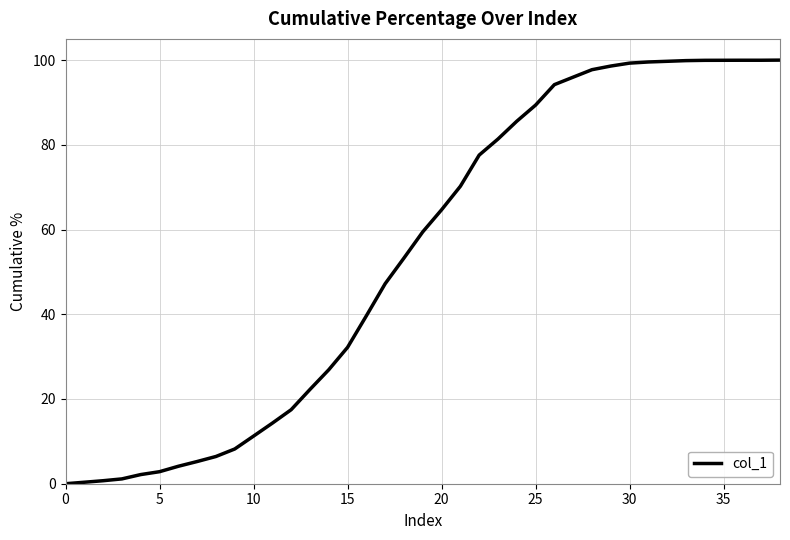

What is the difference between the maximum and minimum values?

100.0